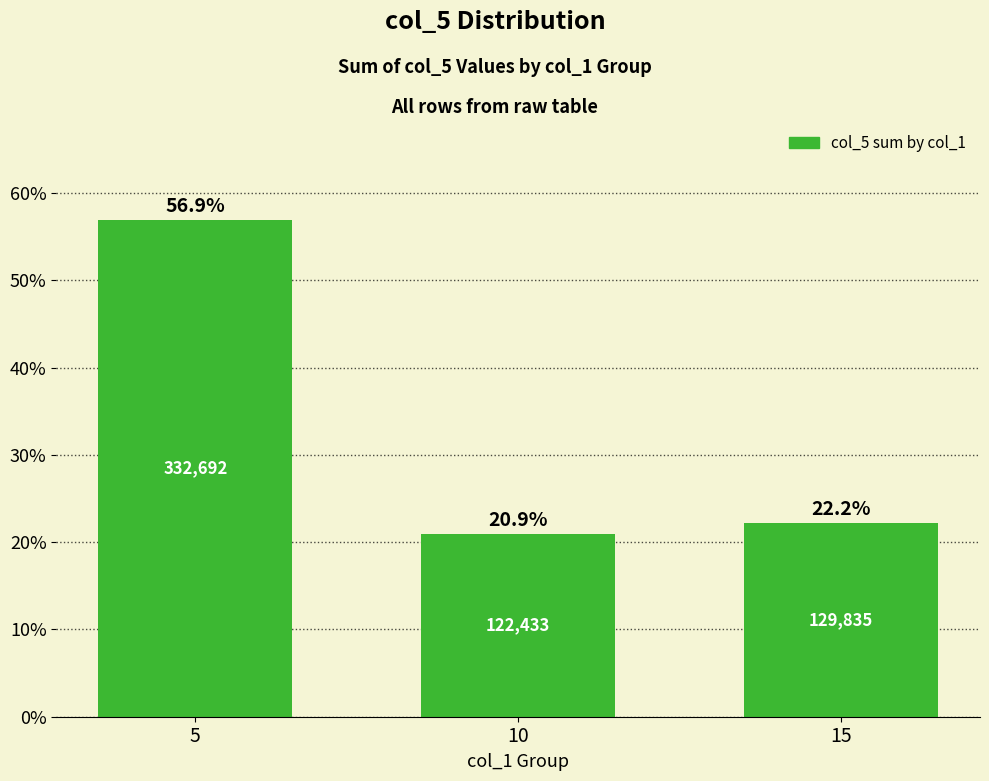

How many distinct data groups are displayed?

1